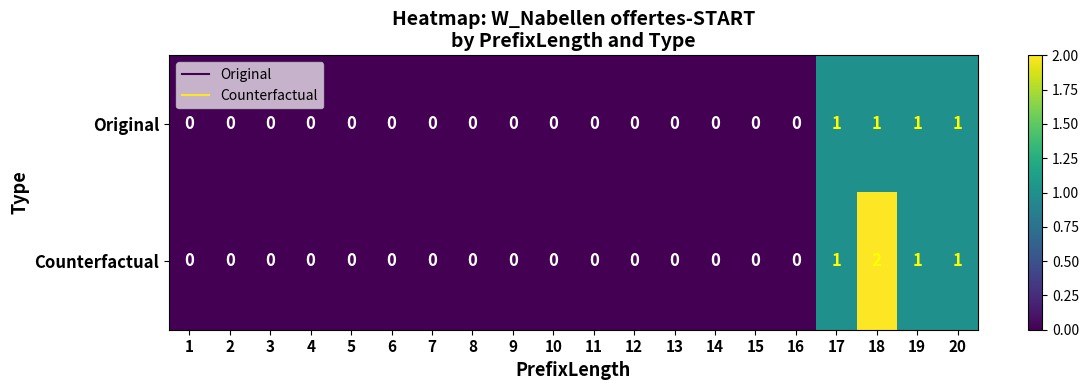

Which series has the widest spread of values?

Counterfactual